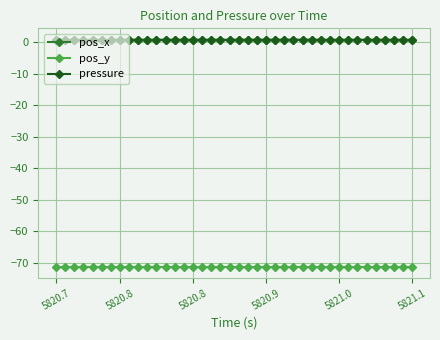

True or false: pos_x and pressure intersect in this chart.

False